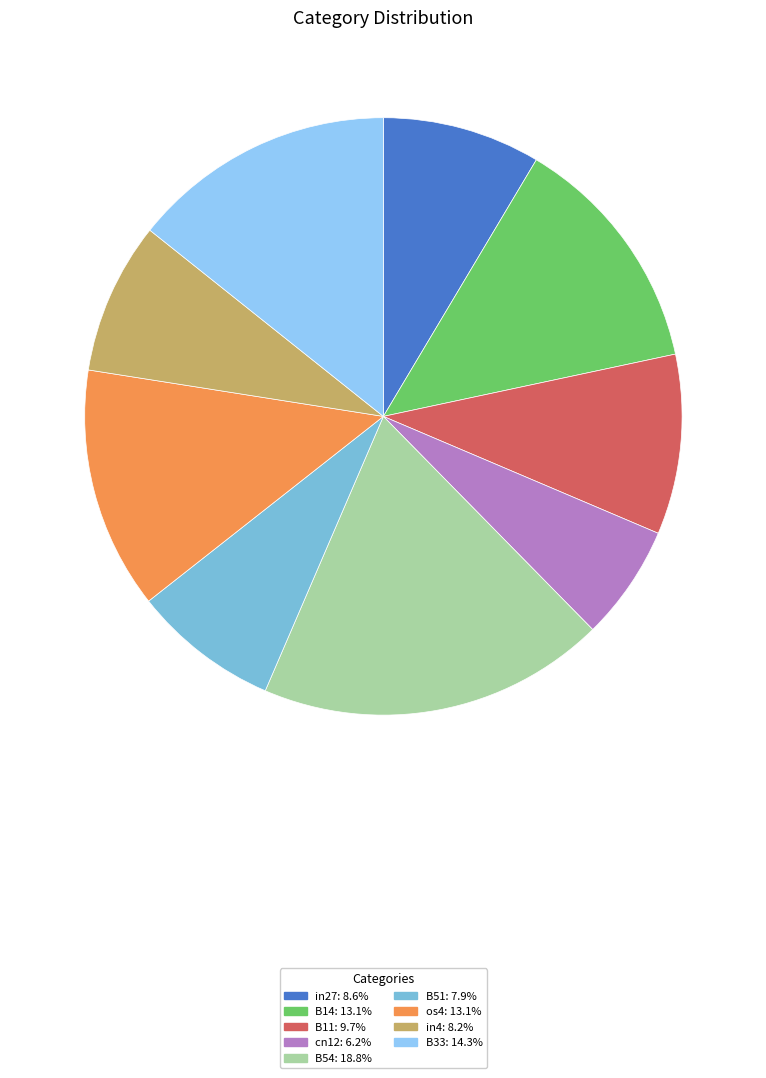

How many segments does this pie chart have?

9